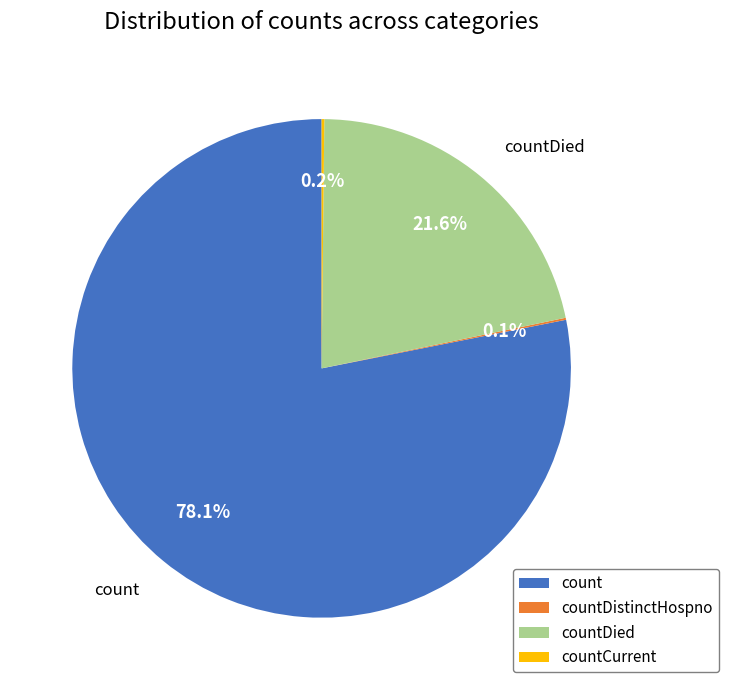

What is the majority slice?

count